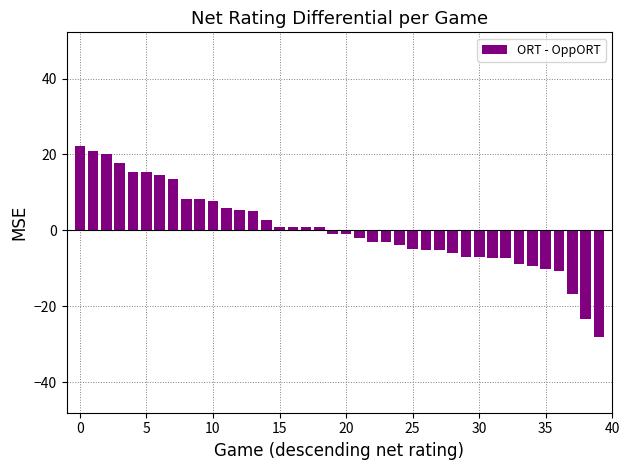

How many distinct data groups are displayed?

1